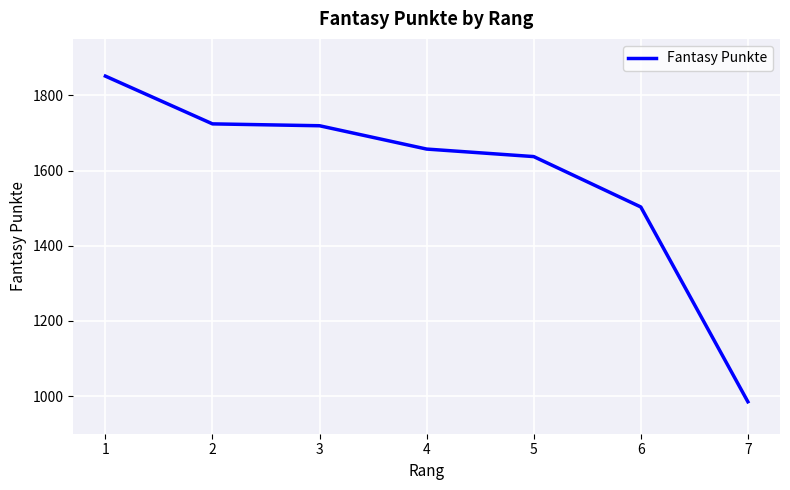

Between 6 and 4, which is larger?

4